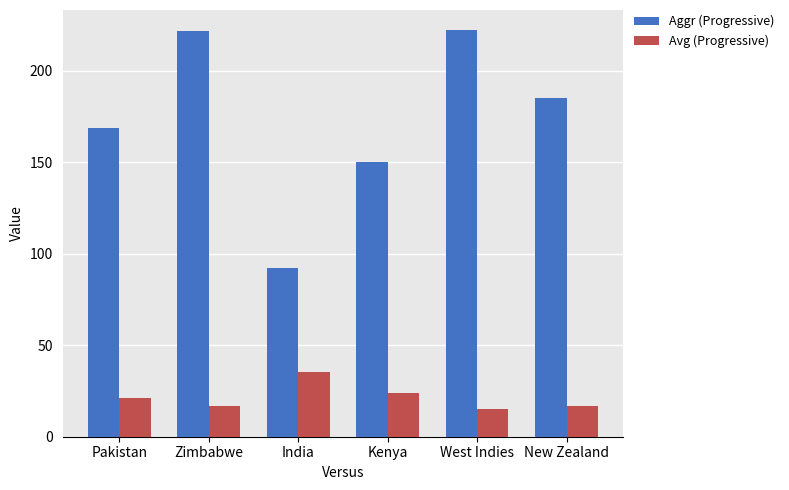

Which series has the largest range (max minus min)?

Aggr (Progressive)